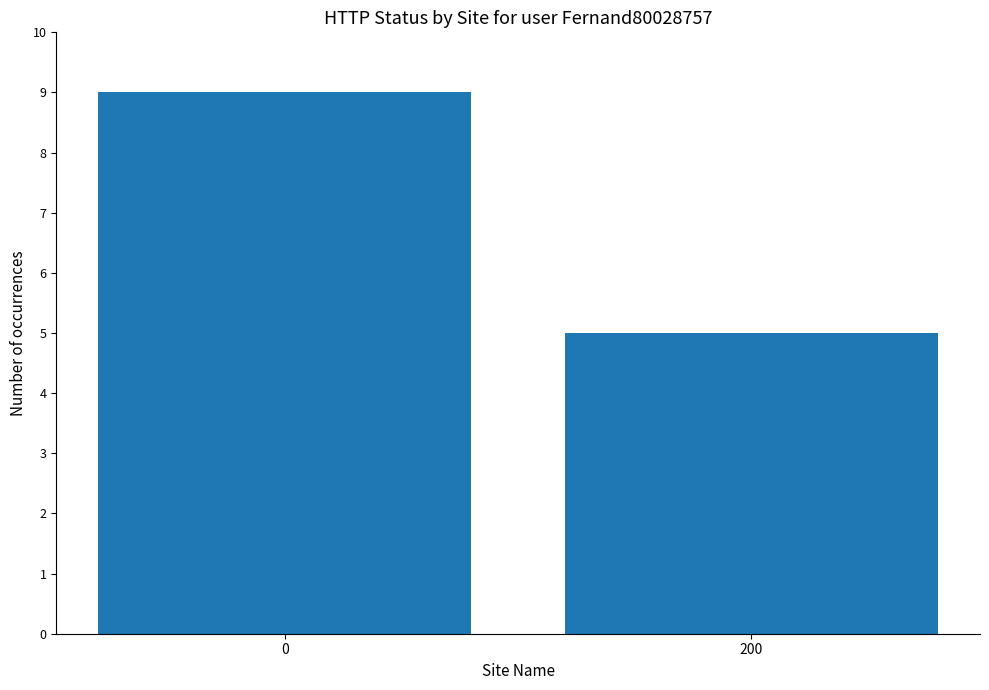

What is the average value?

7